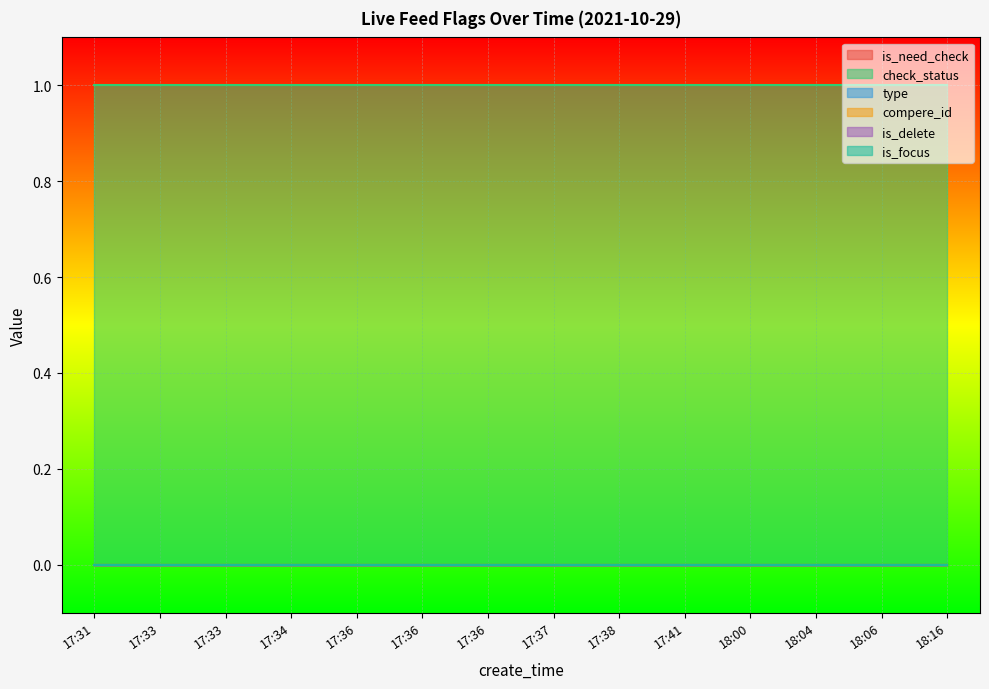

True or false: check_status and compere_id intersect in this chart.

False